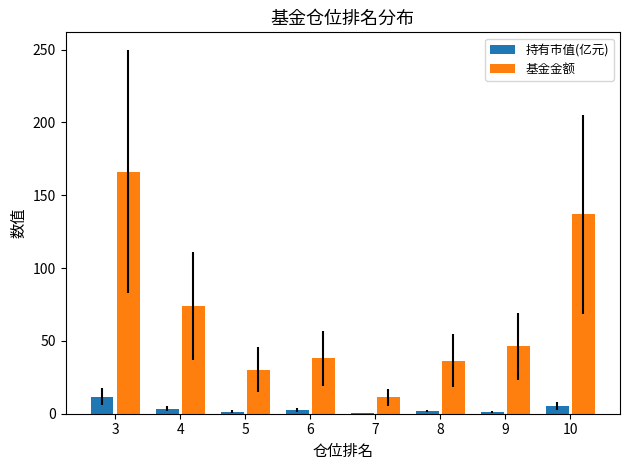

What is the highest value of the 持有市值(亿元) series?

11.7